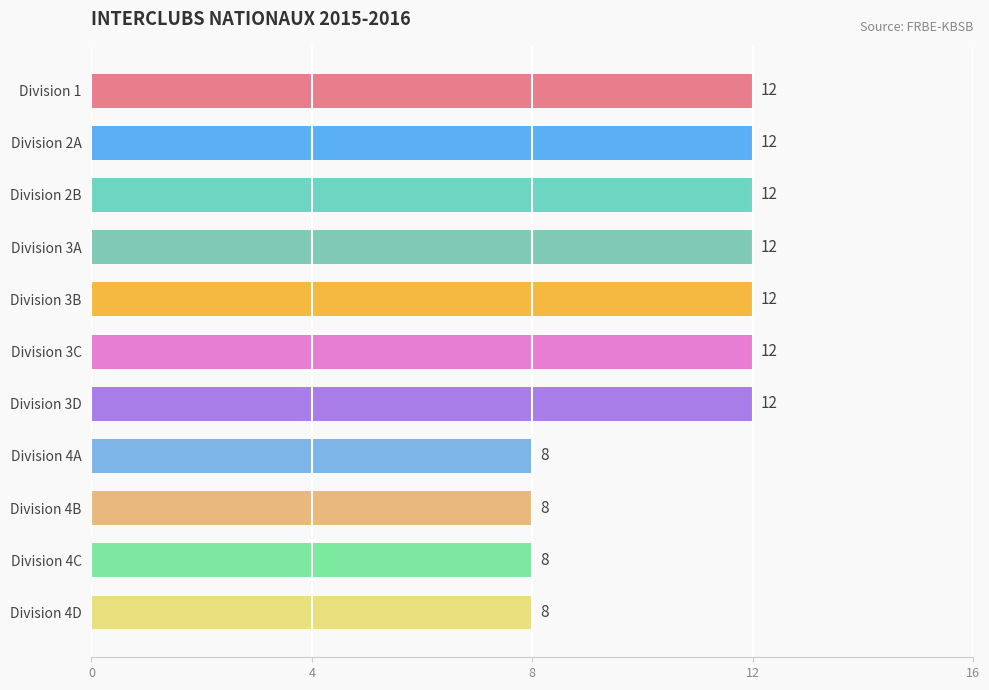

Does the chart contain stacked bars?

No